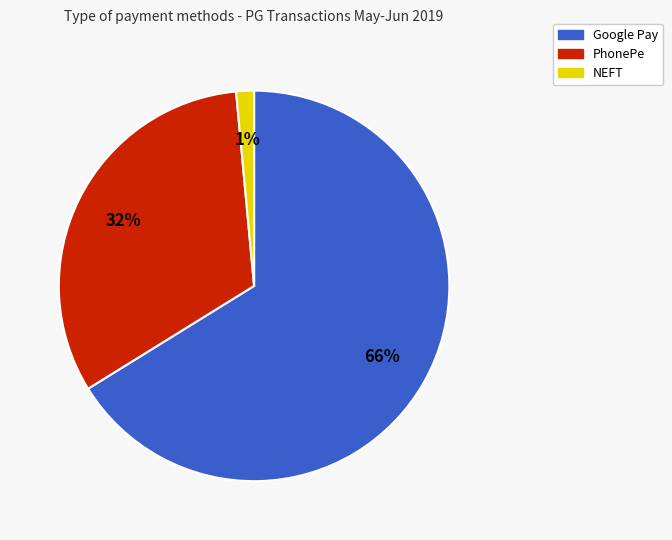

Combined, do NEFT and PhonePe account for over 50%?

No